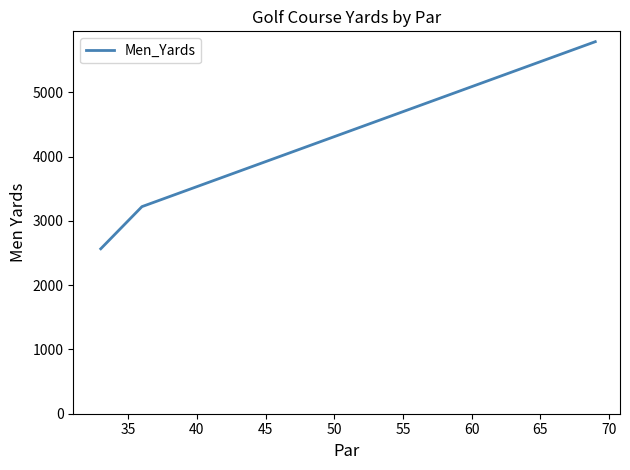

What is the sum of all values?

11576